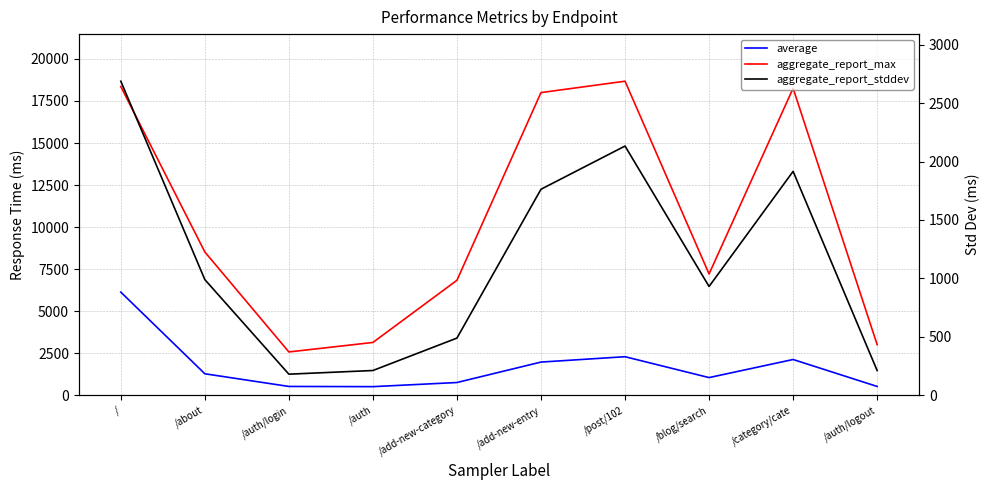

The value of aggregate_report_stddev at /add-new-category is 488.9. True or false?

True